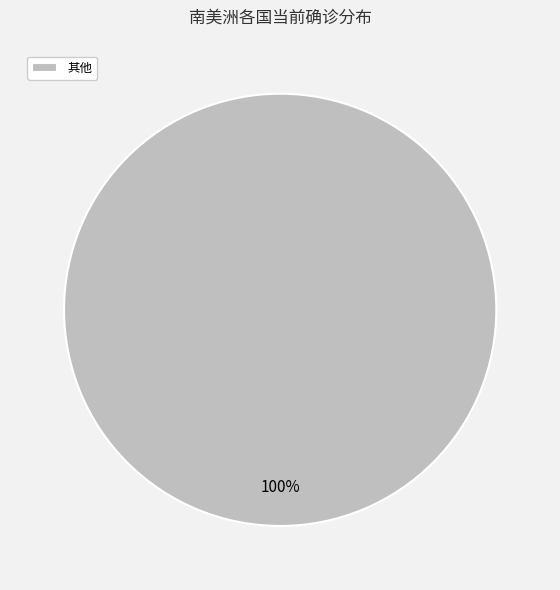

To the nearest percent, what portion does 其他 represent?

100%